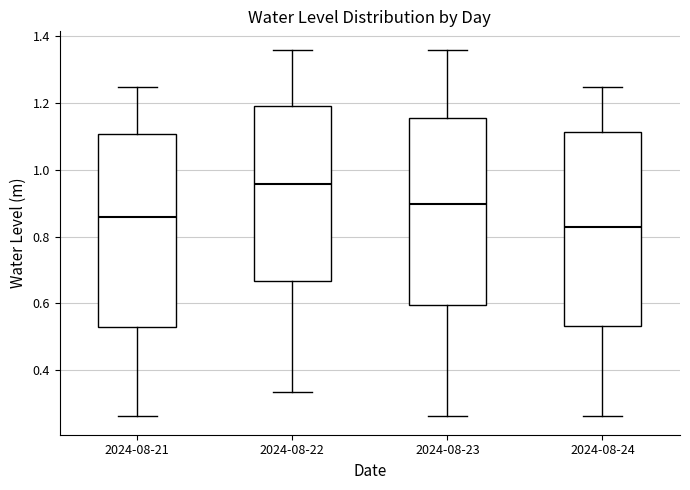

Where is the lower edge of the box for 2024-08-21 on the y-axis? The values are not printed on the chart, so give them approximately, as read against the axis.

0.52